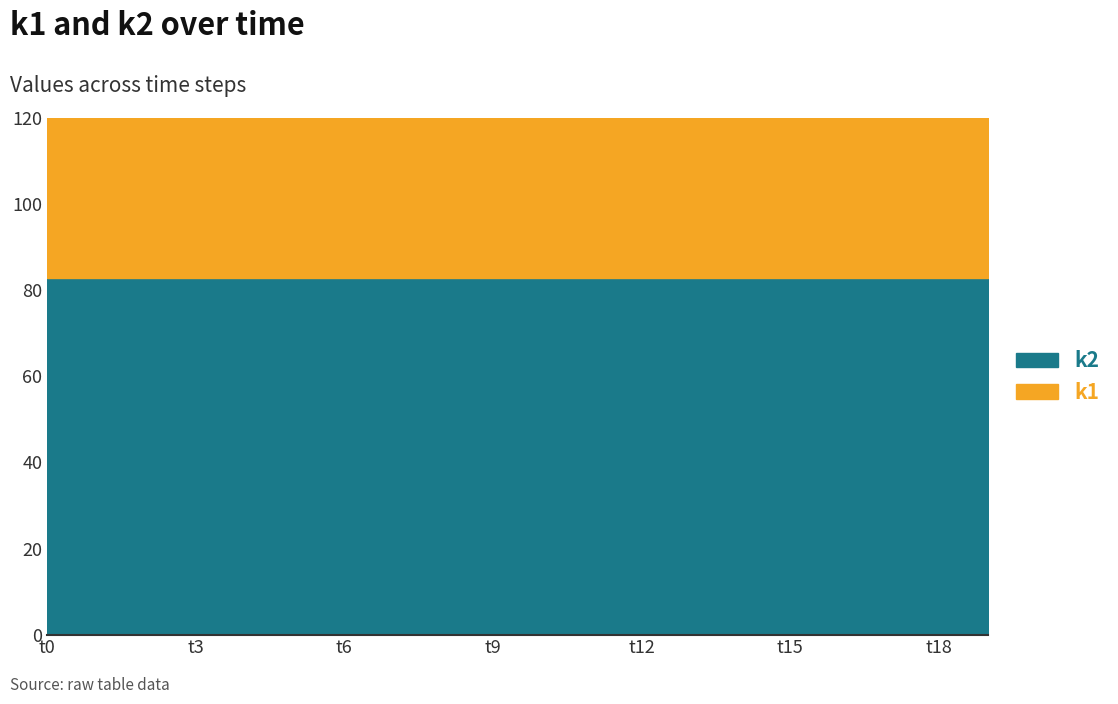

Does the chart have visible grid lines?

Yes